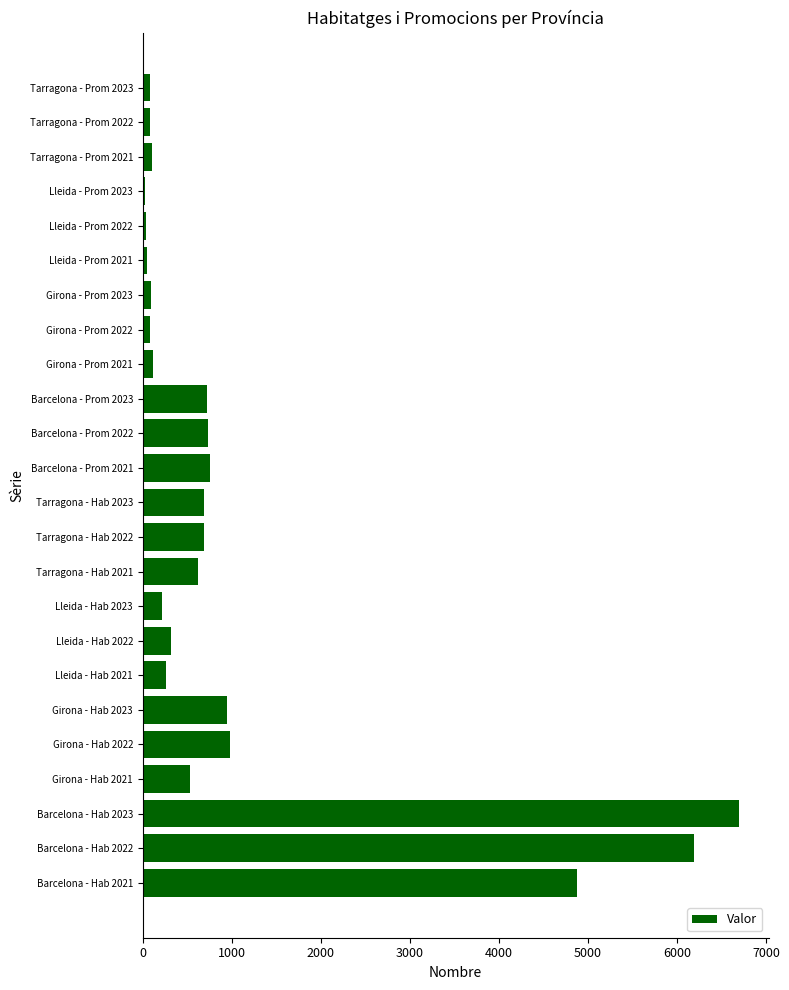

What is the sum of all values?

25877